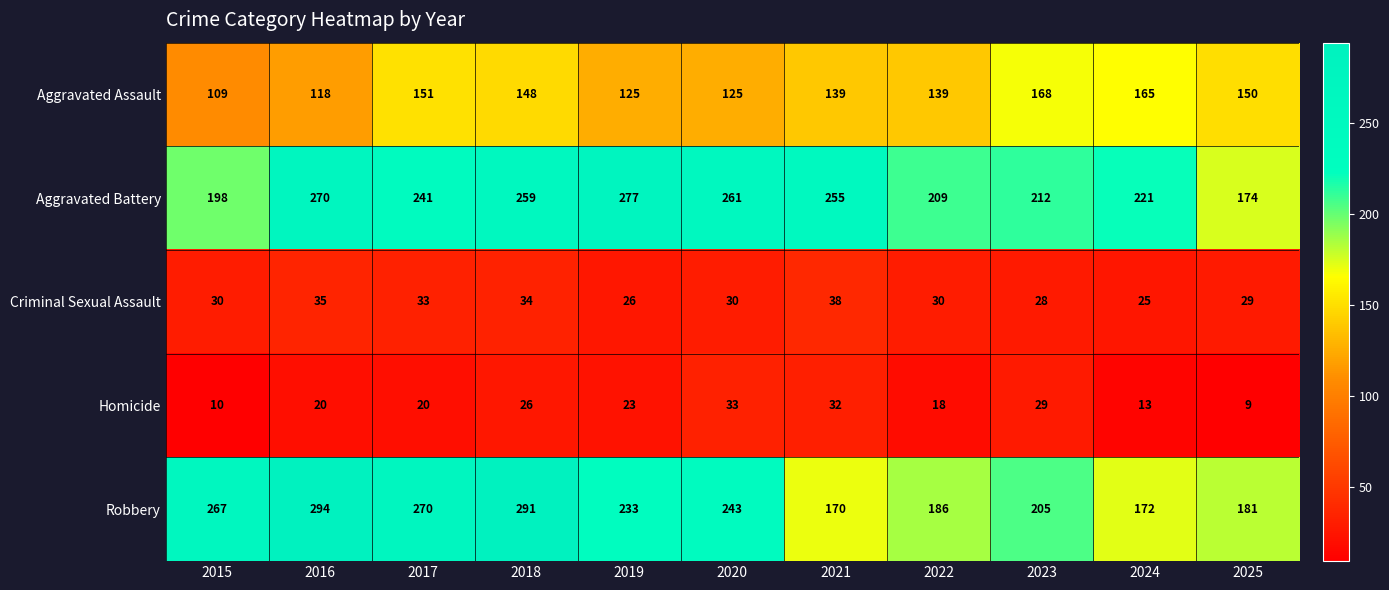

Which series has the largest range (max minus min)?

Robbery